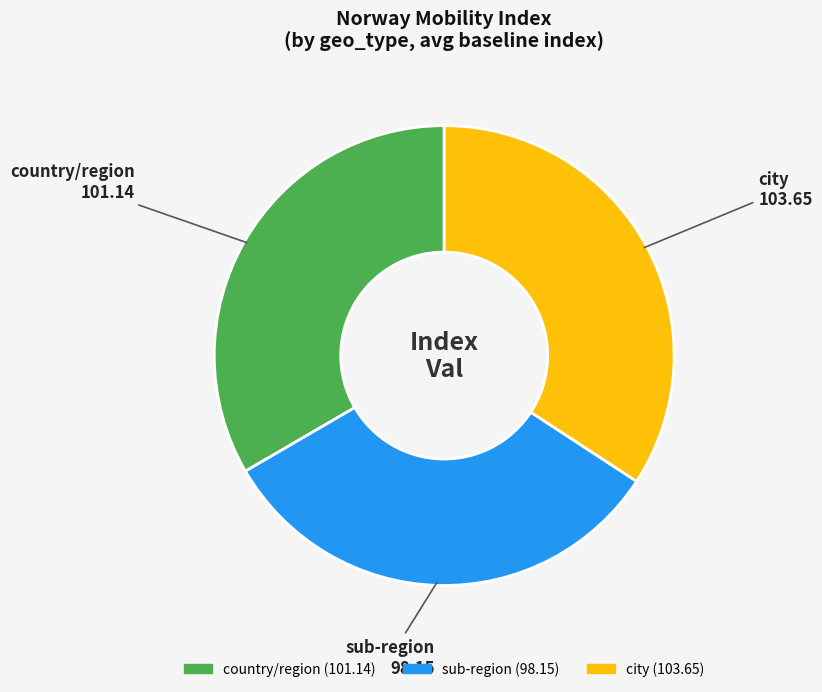

Is there any slice that represents more than half of the pie?

No